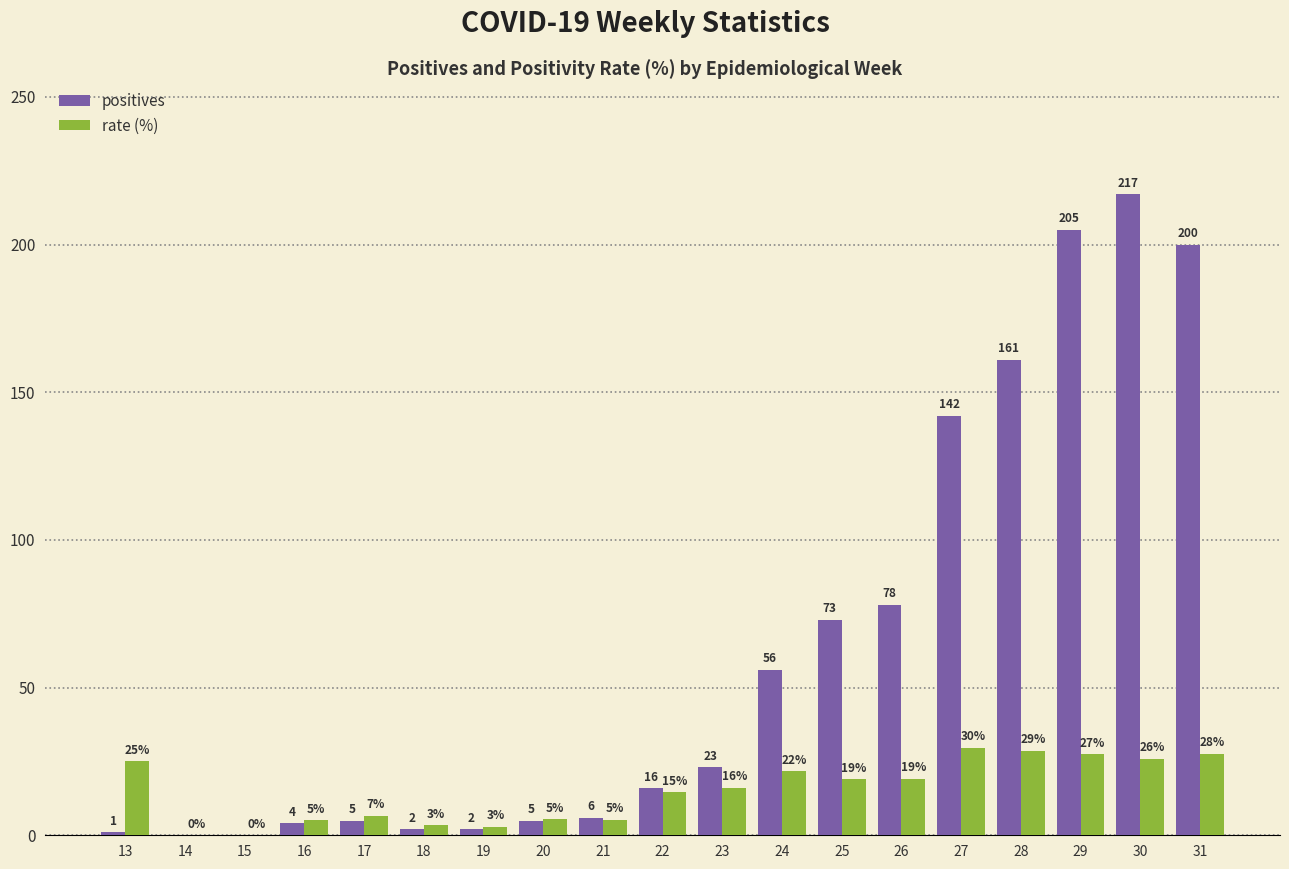

Is it true that rate (%) equals 27.6 at 31?

True